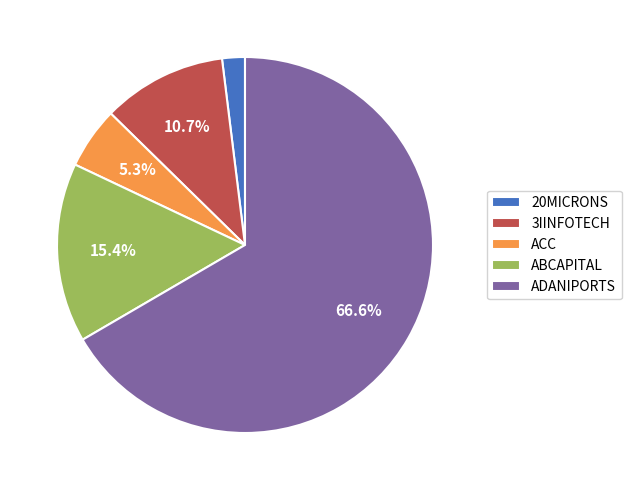

What is the largest slice in the pie chart?

ADANIPORTS